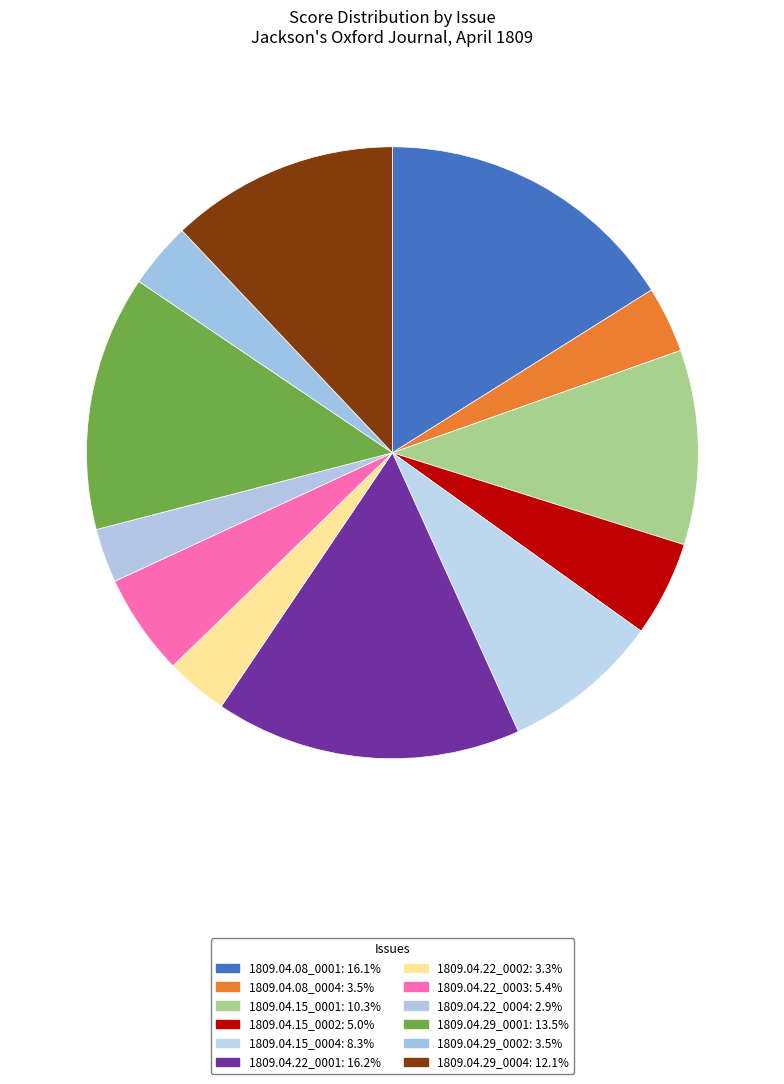

How many segments does this pie chart have?

12